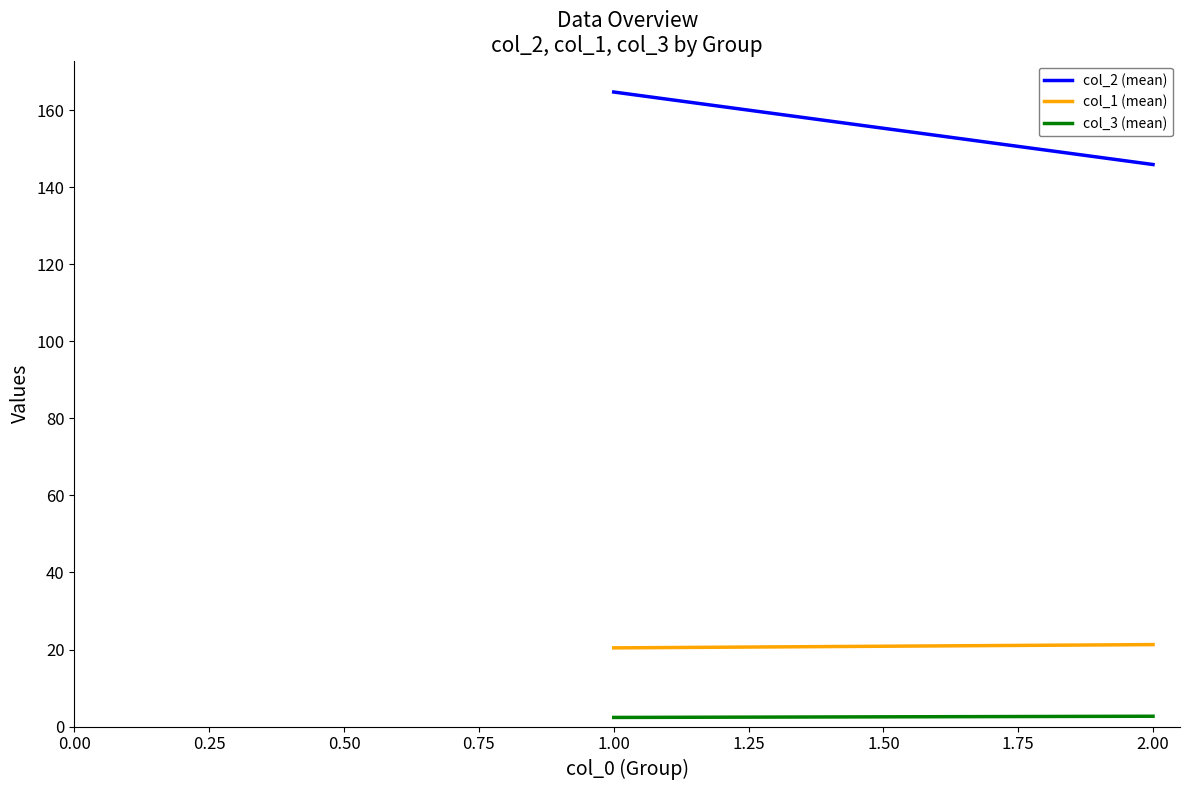

Reading left to right, list all the values displayed in this chart.

col_2 (mean): 164.7	145.9
col_1 (mean): 20.4	21.3
col_3 (mean): 2.4	2.7